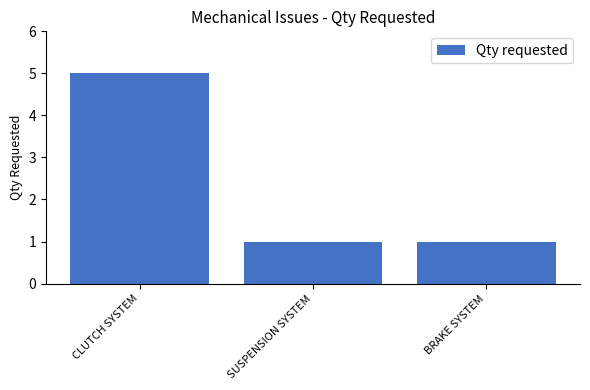

What position from the right is CLUTCH SYSTEM?

3